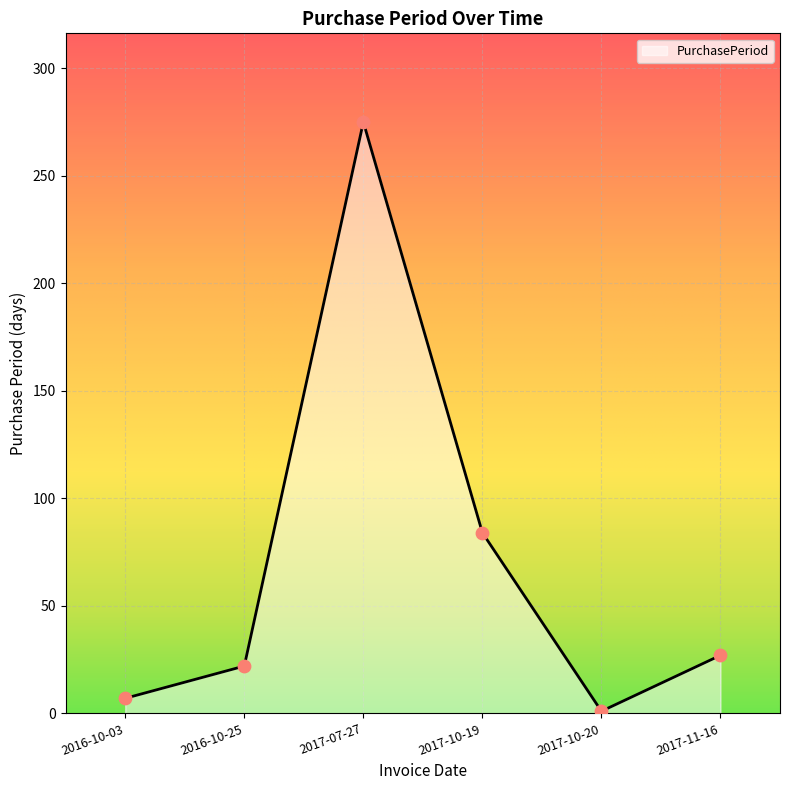

What is the change in value from 2017-10-20 to 2017-11-16?

+26